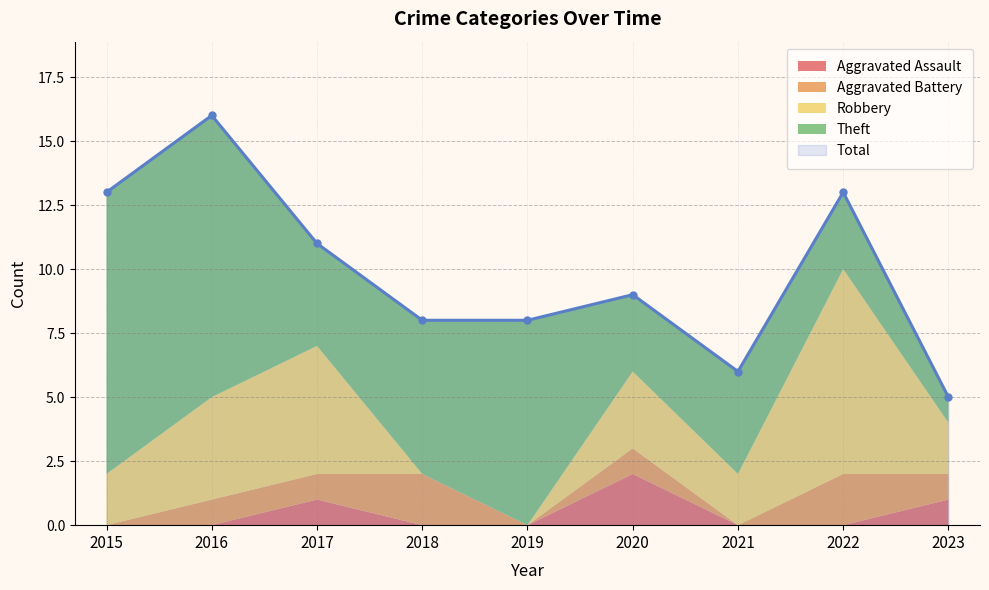

The value of Total at 2020 is 9. True or false?

True